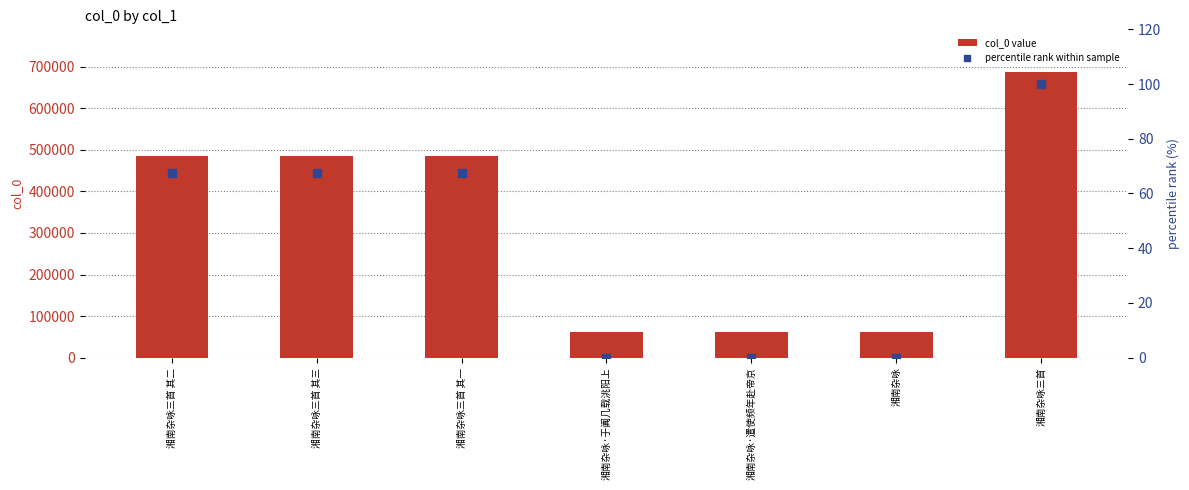

What is the total value across all series at 湘南杂咏三首 其一?

484121.5